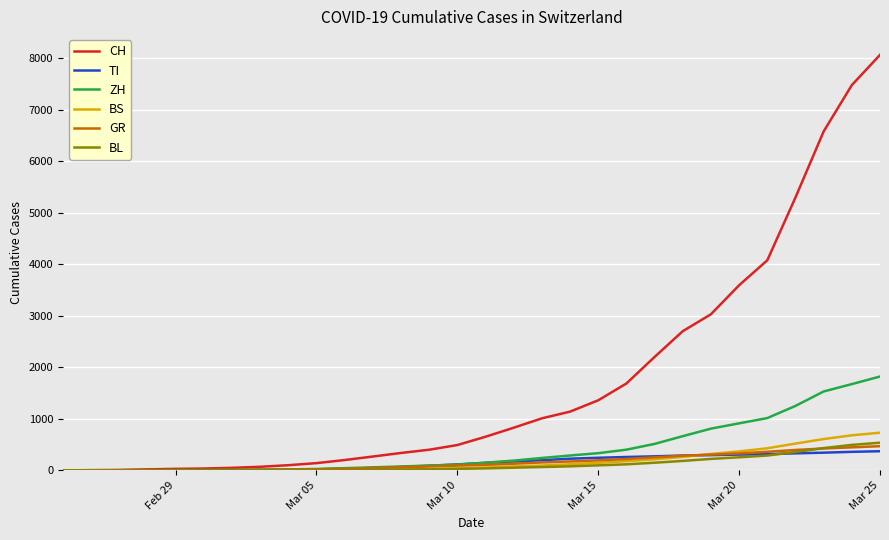

What is the maximum value for BS?

730